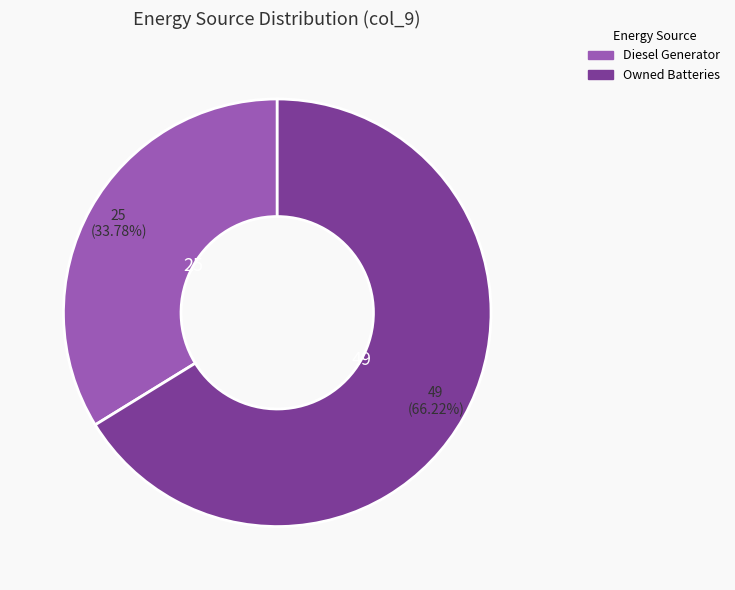

Is the sum of Owned Batteries and Diesel Generator greater than half?

Yes